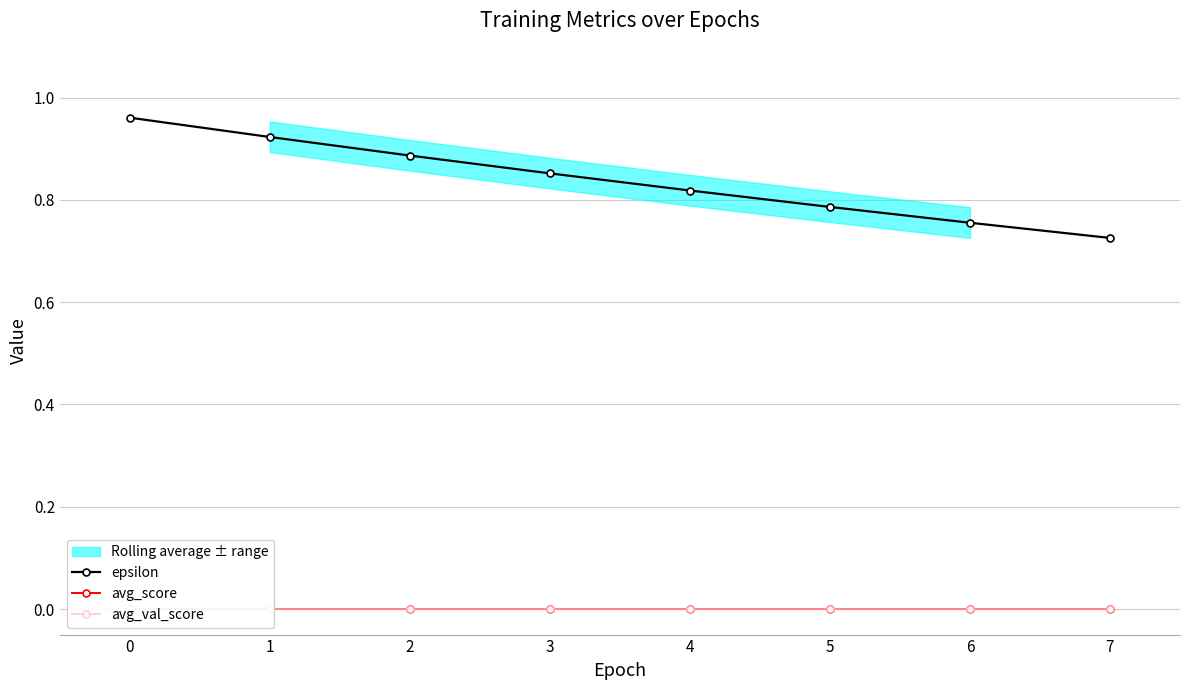

Which series has the largest total across all categories?

epsilon